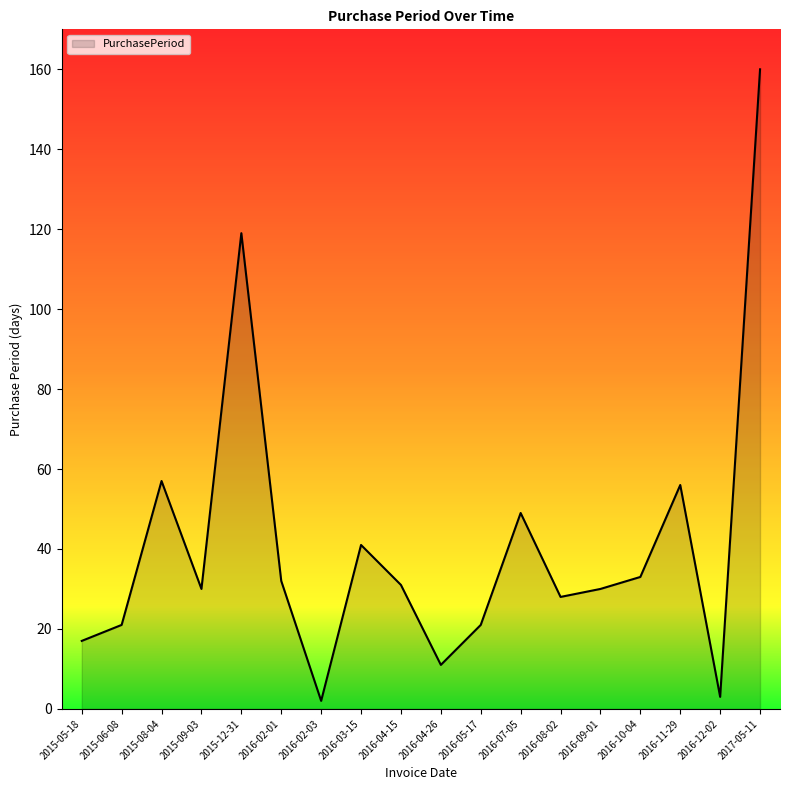

What is the ratio of the value at 2016-05-17 to the value at 2016-02-01?

0.7